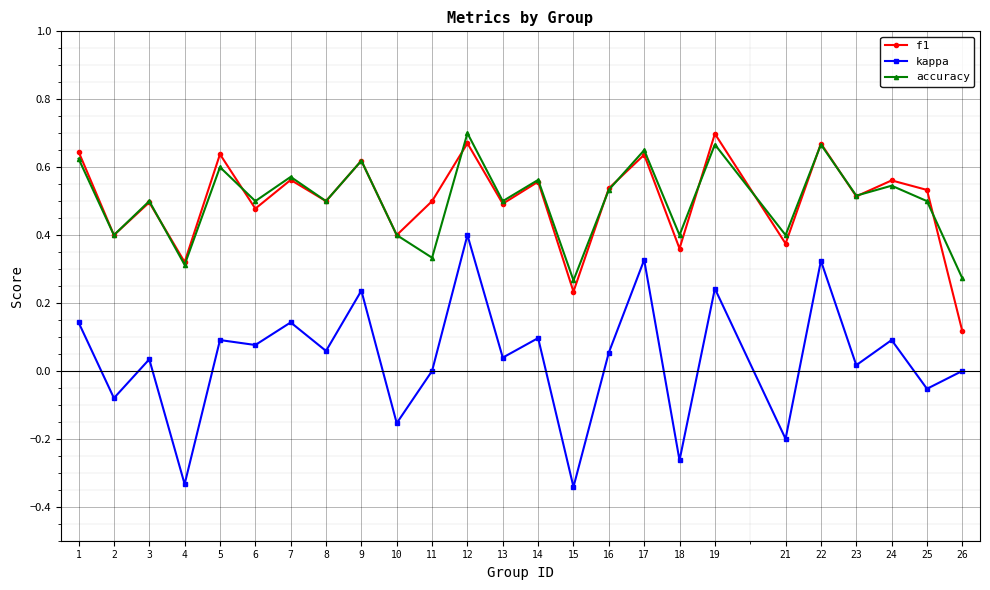

True or false: f1 and kappa cross at least once.

False